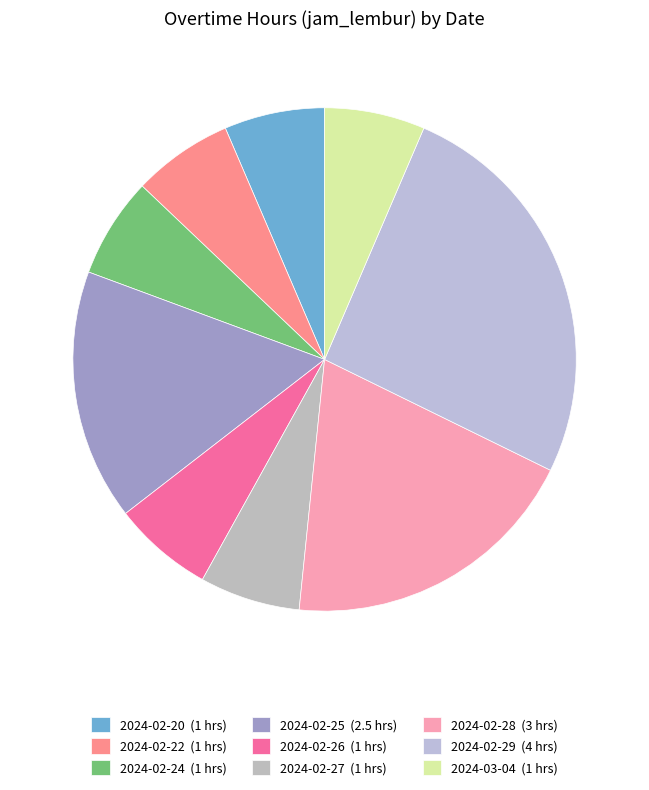

How many segments does this pie chart have?

9